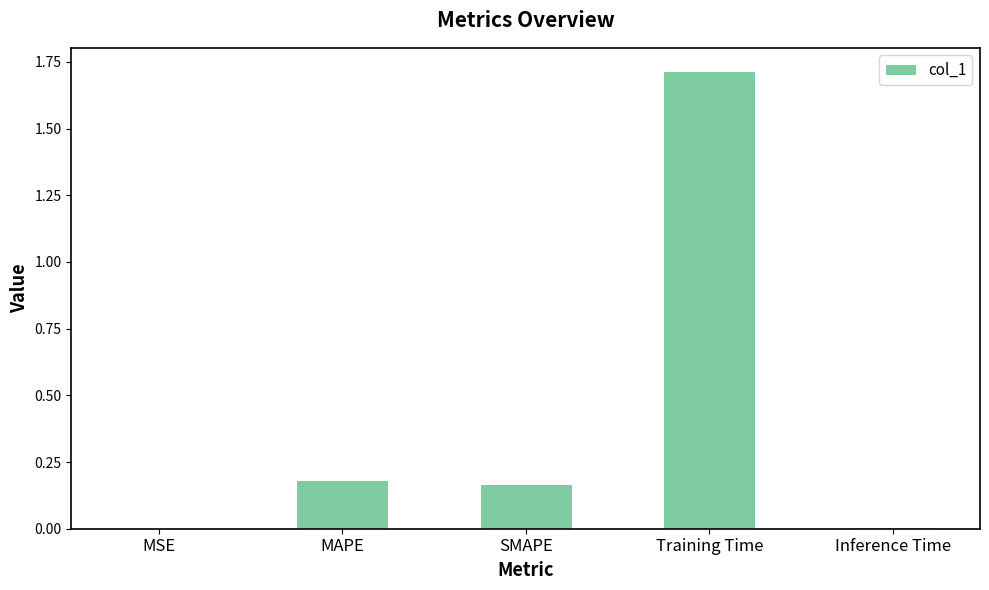

True or false: the data shows 0.0 at SMAPE.

False